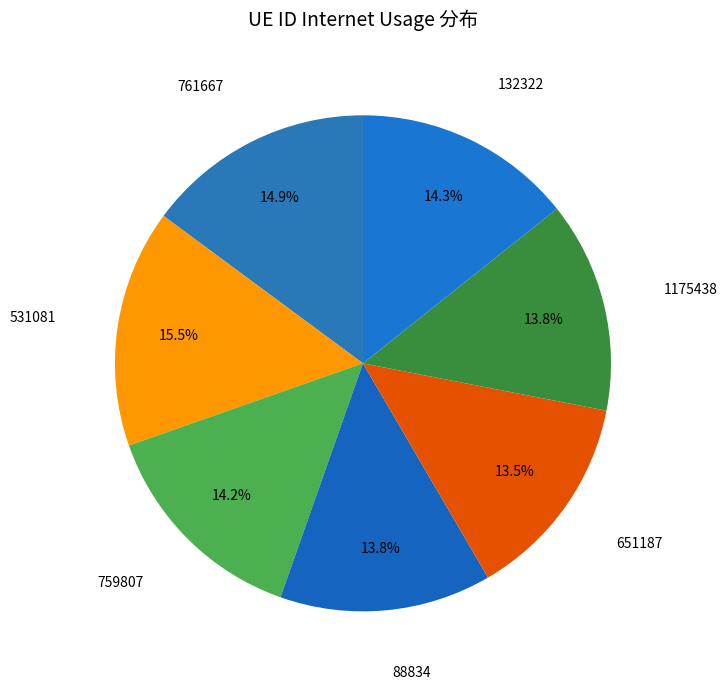

What is the largest slice in the pie chart?

531081